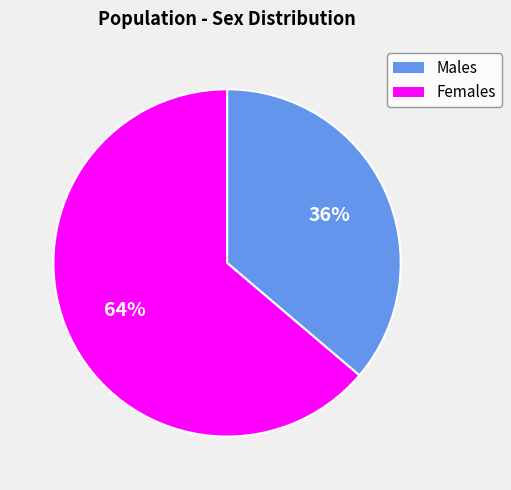

What percentage is the Females slice, to the nearest percent?

64%